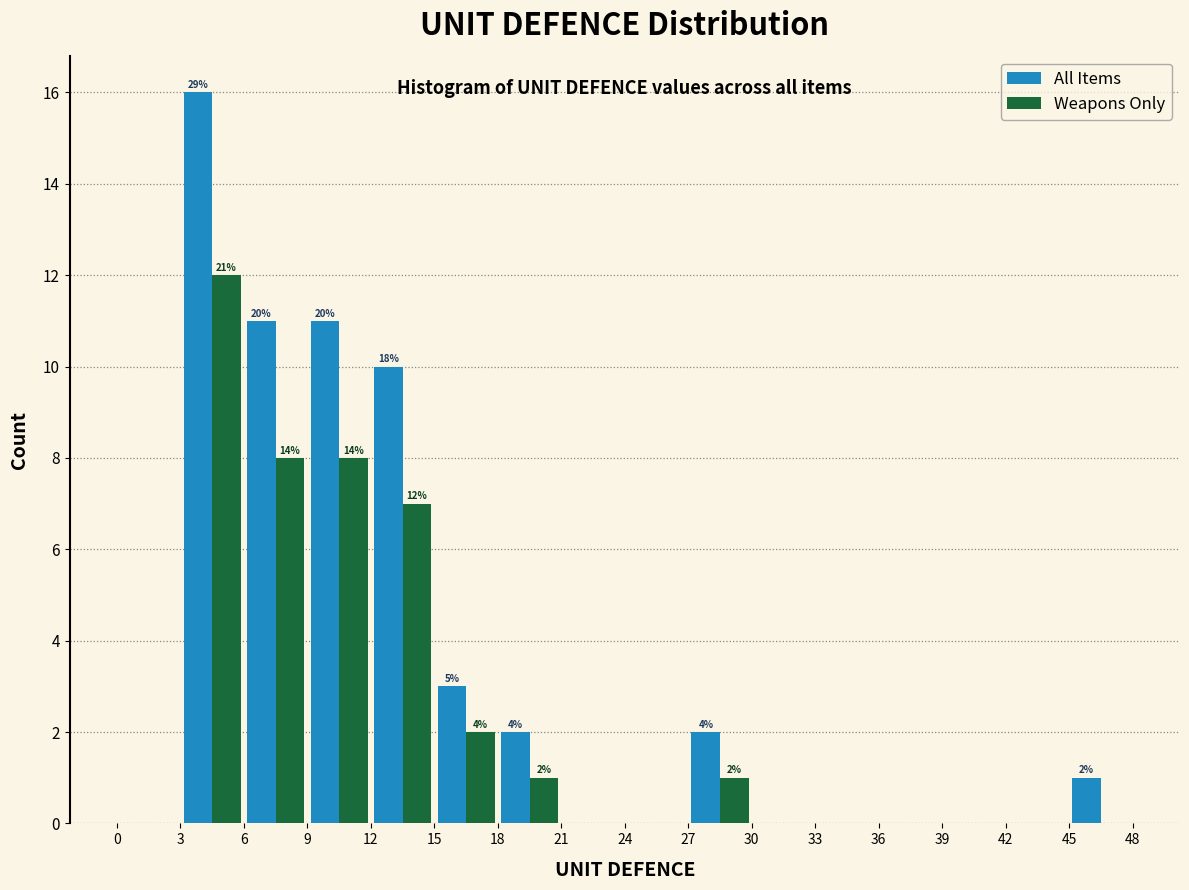

In the Weapons Only series, which range on the x-axis has the tallest bar?

3 to 6